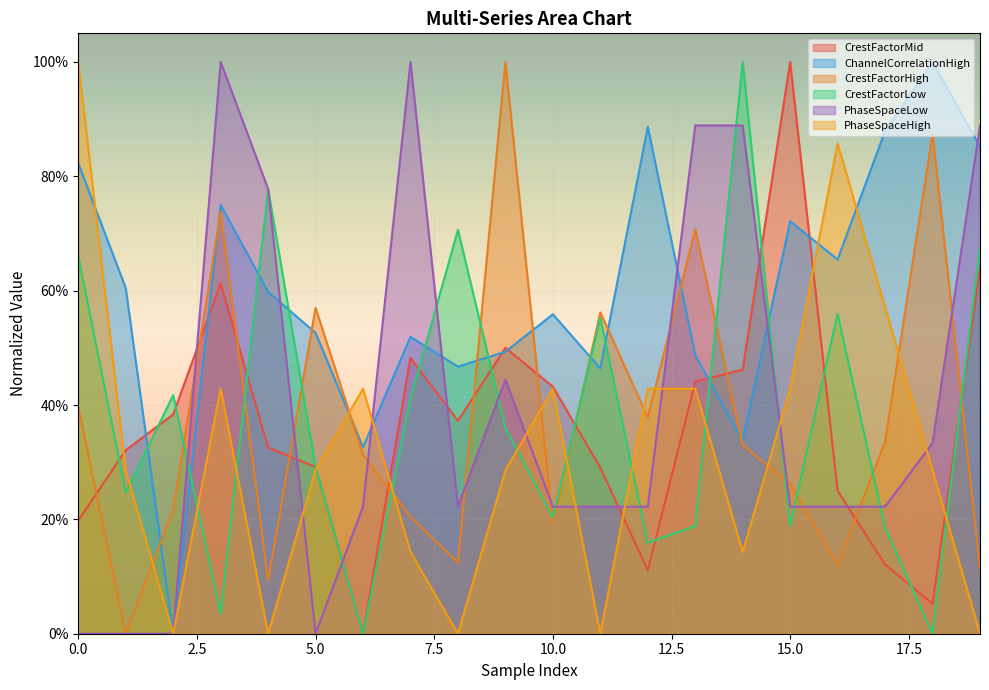

Reading left to right, extract all data points from this chart.

CrestFactorMid: 0.2	0.3	0.4	0.6	0.3	0.3	0.0	0.5	0.4	0.5	0.4	0.3	0.1	0.4	0.5	1.0	0.2	0.1	0.1	0.6
ChannelCorrelationHigh: 0.8	0.6	0.0	0.7	0.6	0.5	0.3	0.5	0.5	0.5	0.6	0.5	0.9	0.5	0.3	0.7	0.7	0.9	1.0	0.9
CrestFactorHigh: 0.4	0.0	0.2	0.7	0.1	0.6	0.3	0.2	0.1	1.0	0.2	0.6	0.4	0.7	0.3	0.3	0.1	0.3	0.9	0.1
CrestFactorLow: 0.7	0.2	0.4	0.0	0.8	0.3	0.0	0.4	0.7	0.4	0.2	0.6	0.2	0.2	1.0	0.2	0.6	0.2	0.0	0.7
PhaseSpaceLow: 0.0	0.0	0.0	1.0	0.8	0.0	0.2	1.0	0.2	0.4	0.2	0.2	0.2	0.9	0.9	0.2	0.2	0.2	0.3	0.9
PhaseSpaceHigh: 1.0	0.3	0.0	0.4	0.0	0.3	0.4	0.1	0.0	0.3	0.4	0.0	0.4	0.4	0.1	0.4	0.9	0.6	0.3	0.0